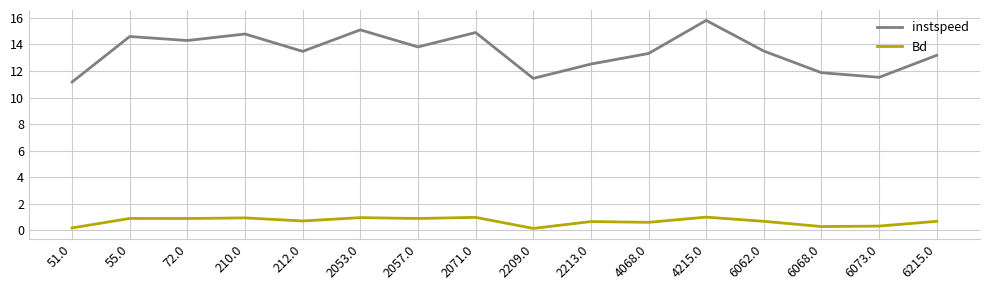

True or false: Bd has more than 2 interior local peaks.

True